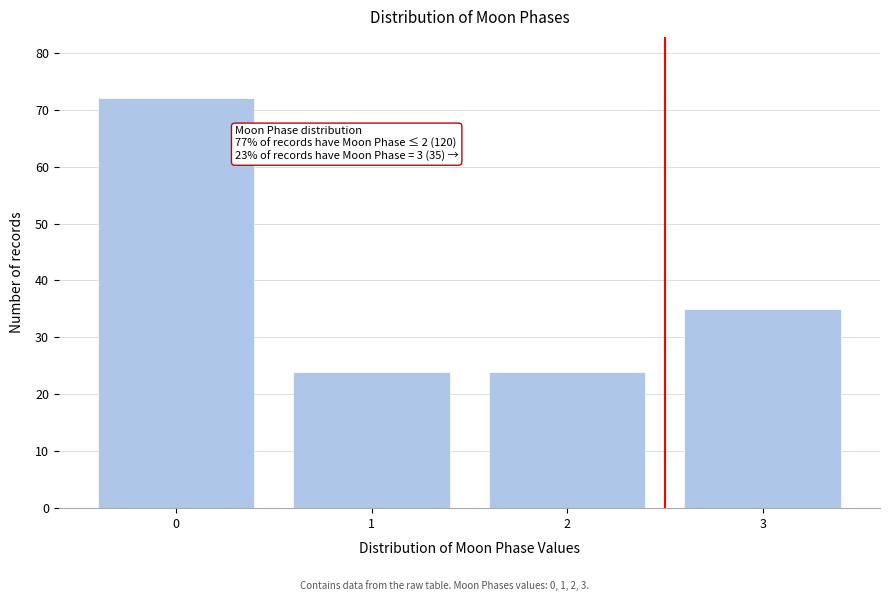

Reading right to left, list all the values displayed in this chart.

3=35	2=24	1=24	0=72